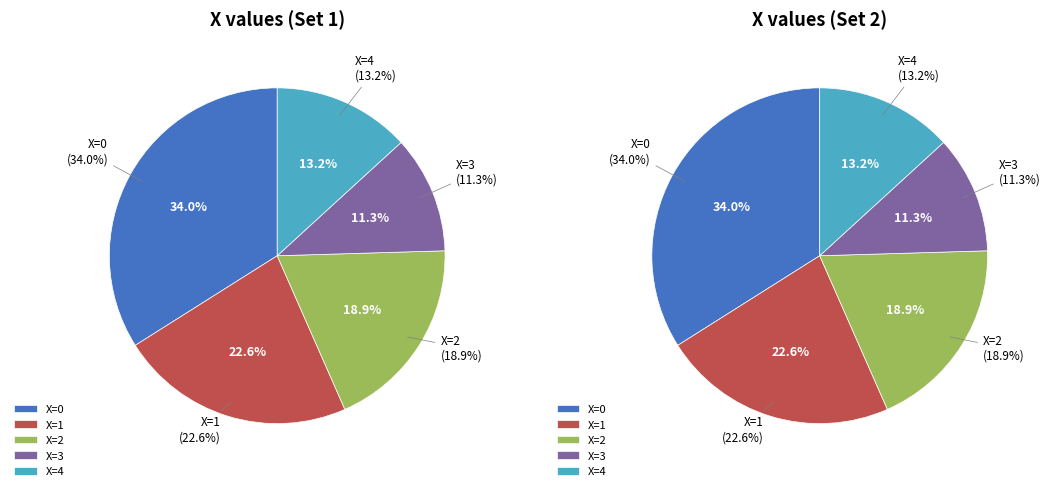

How many slices are in this pie chart?

5